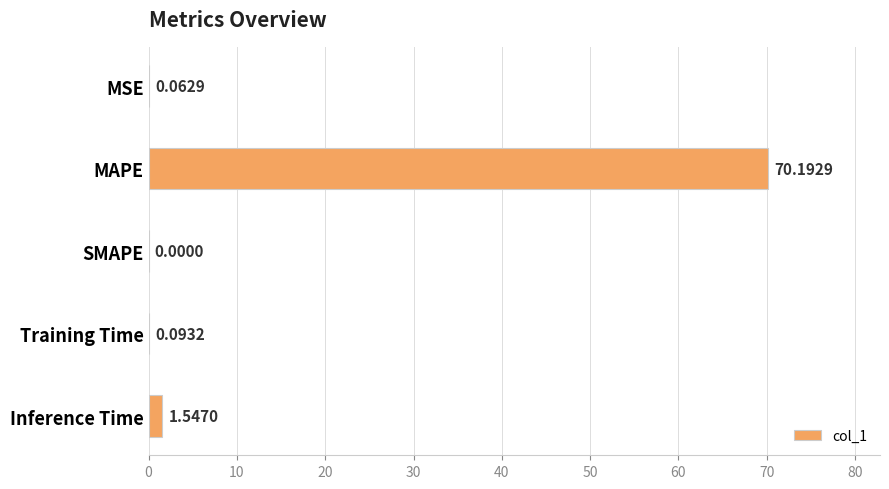

What is the sum of all values?

71.9